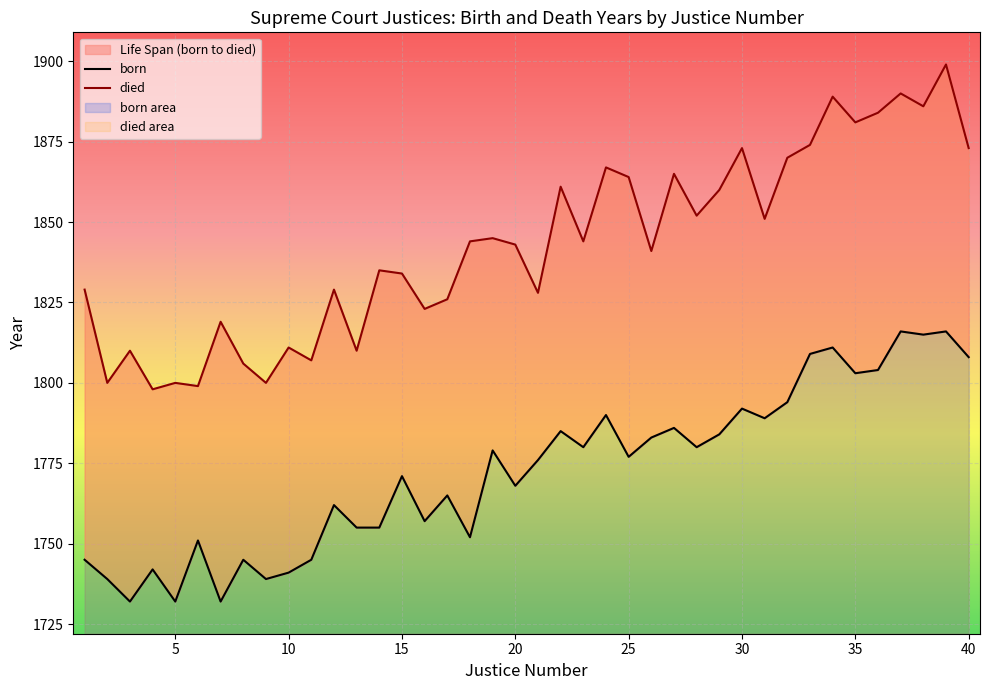

Which series changed the most between 19 and 35?

died